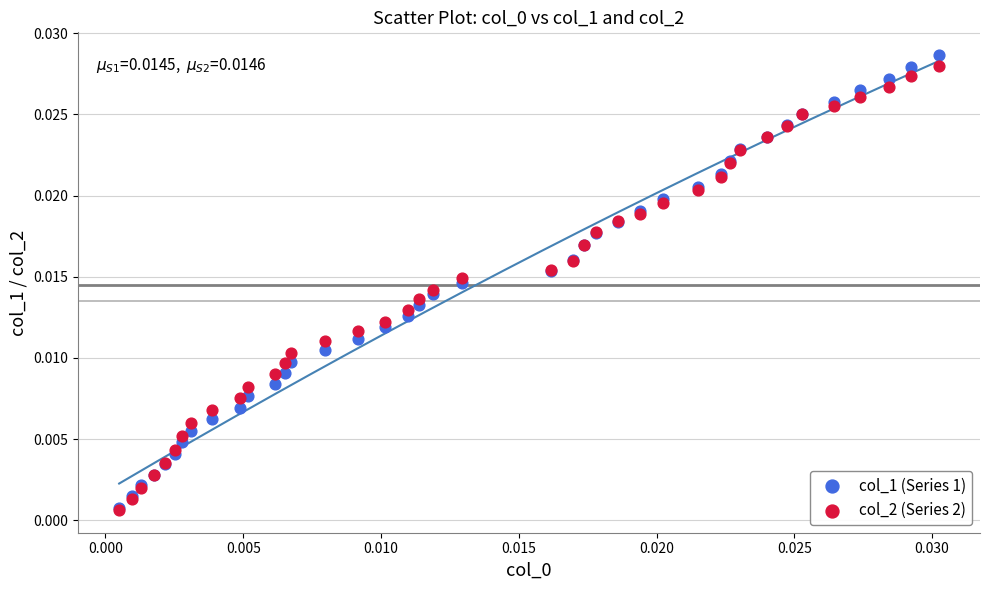

Which series reaches the maximum Y coordinate?

col_1 (Series 1)